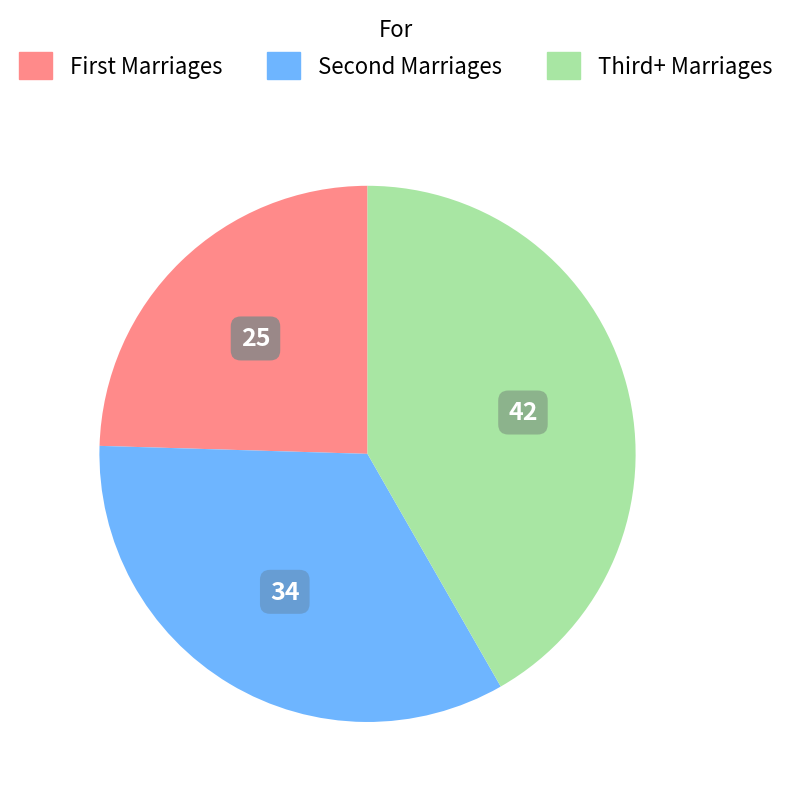

What is the smallest slice in the pie chart?

First Marriages